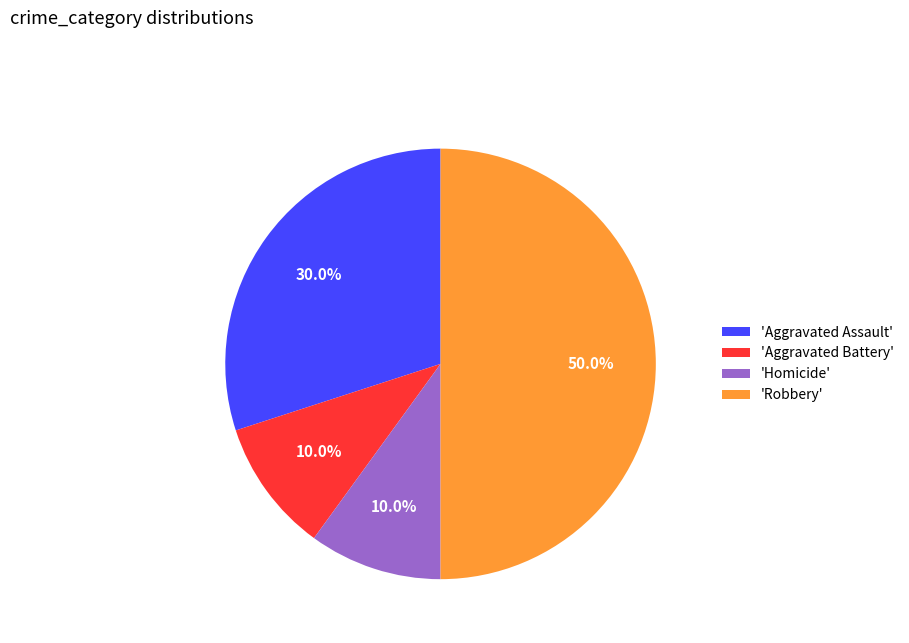

Is the sum of 'Aggravated Assault' and 'Robbery' greater than half?

Yes